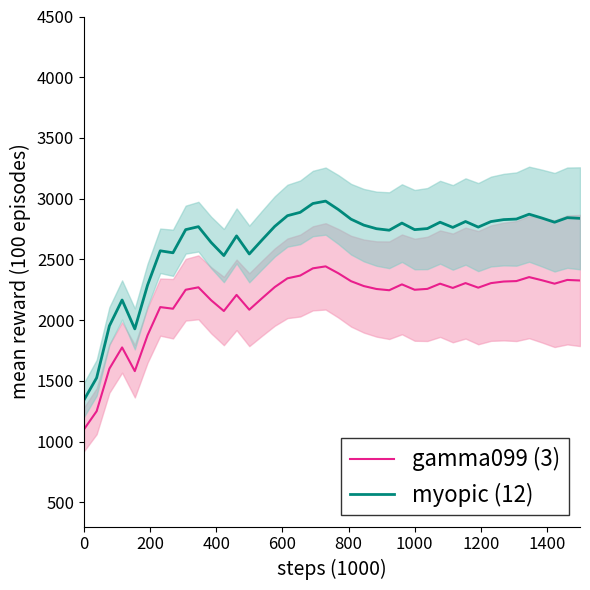

What is the lowest value of the gamma099 (3) series?

1100.0